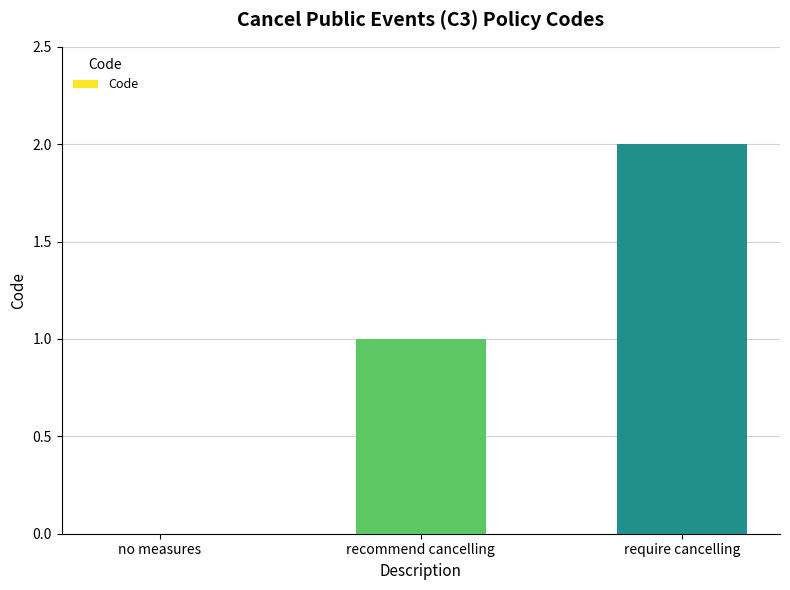

Which label corresponds to the largest value in the chart?

require cancelling